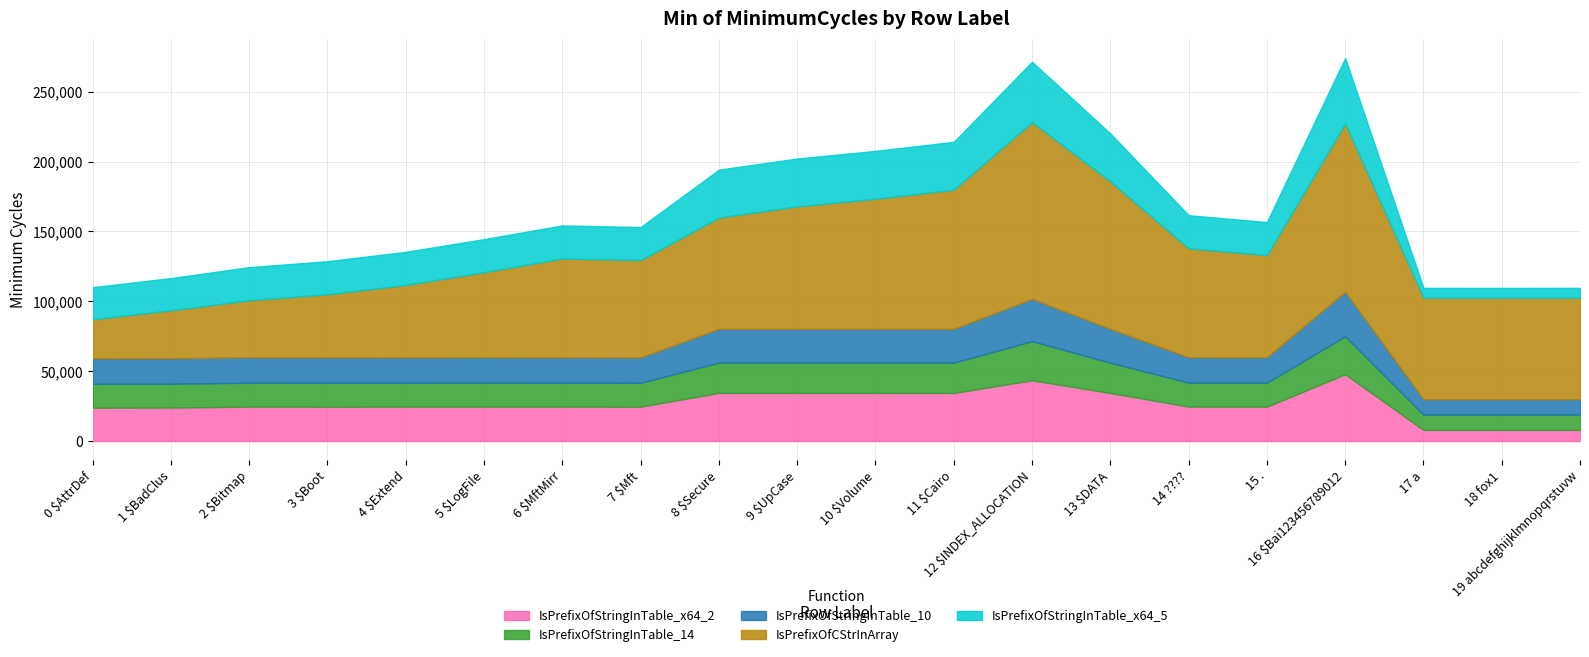

Where does the IsPrefixOfStringInTable_10 series first go above 18258?

0 $AttrDef